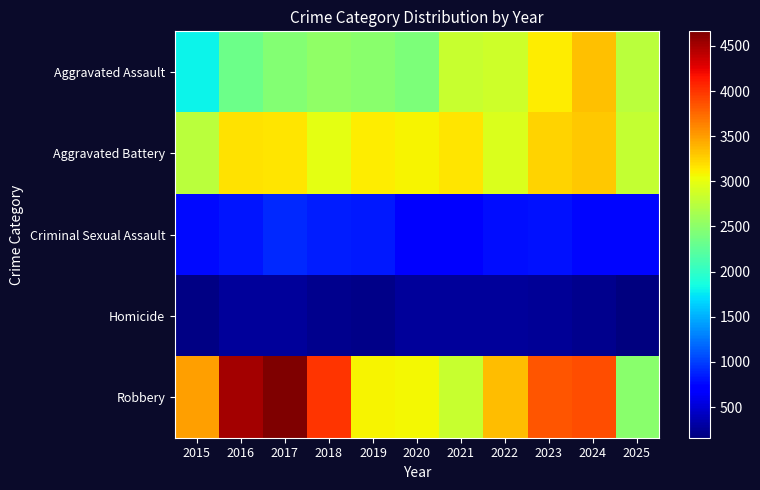

Reading right to left, extract all data points from this chart.

Aggravated Assault: 2025=2759	2024=3340	2023=3120	2022=2860	2021=2826	2020=2413	2019=2487	2018=2526	2017=2455	2016=2325	2015=1807
Aggravated Battery: 2025=2802	2024=3301	2023=3241	2022=2938	2021=3165	2020=3089	2019=3129	2018=2987	2017=3155	2016=3177	2015=2762
Criminal Sexual Assault: 2025=749	2024=745	2023=801	2022=786	2021=740	2020=681	2019=841	2018=864	2017=903	2016=822	2015=762
Homicide: 2025=161	2024=220	2023=263	2022=274	2021=275	2020=271	2019=212	2018=222	2017=273	2016=275	2015=181
Robbery: 2025=2494	2024=3881	2023=3847	2022=3348	2021=2816	2020=3076	2019=3088	2018=4006	2017=4661	2016=4512	2015=3484